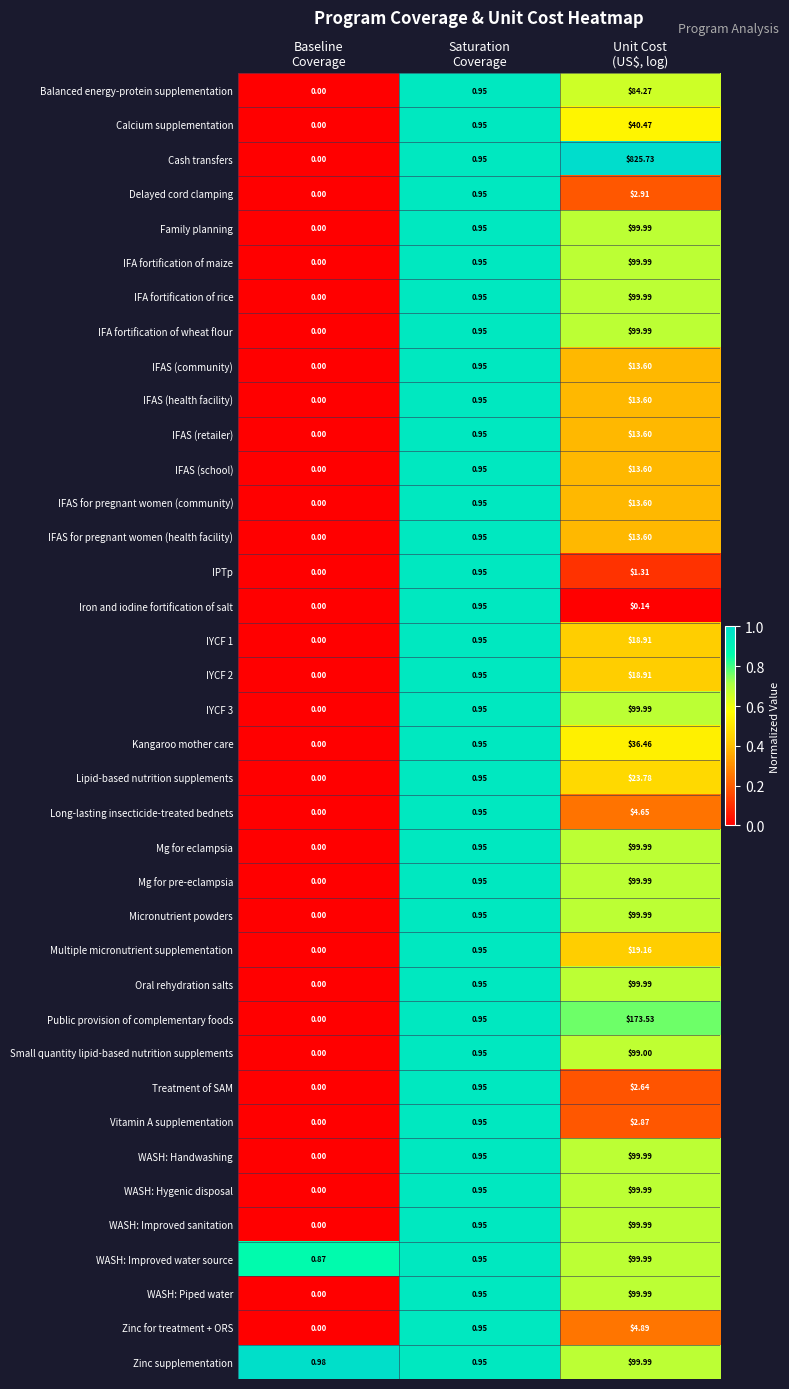

At which category is the sum across all series the highest?

Unit Cost
(US$, log)